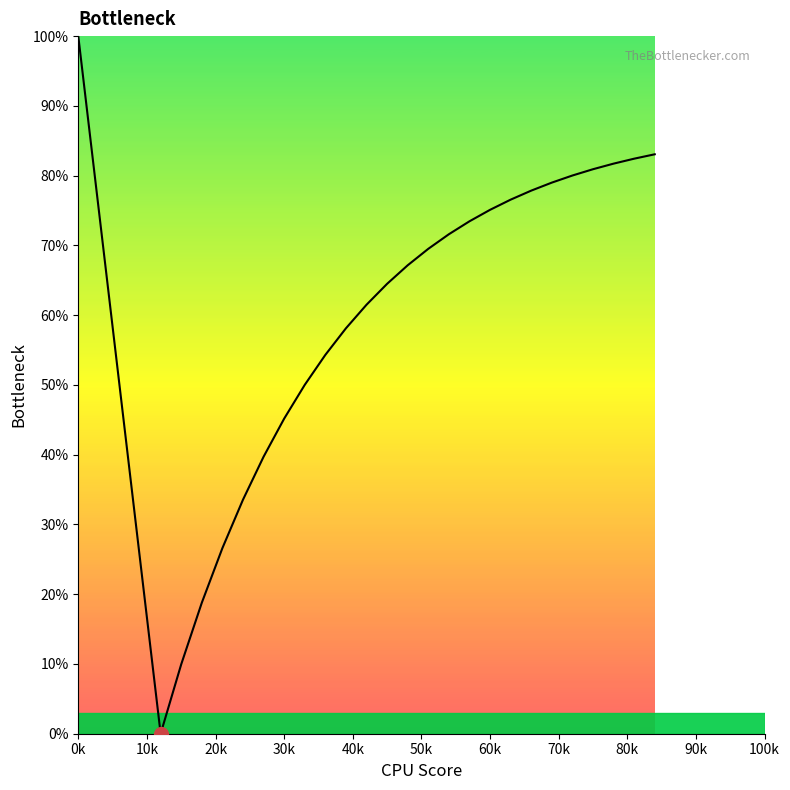

What is the difference between the maximum and minimum values?

100.0